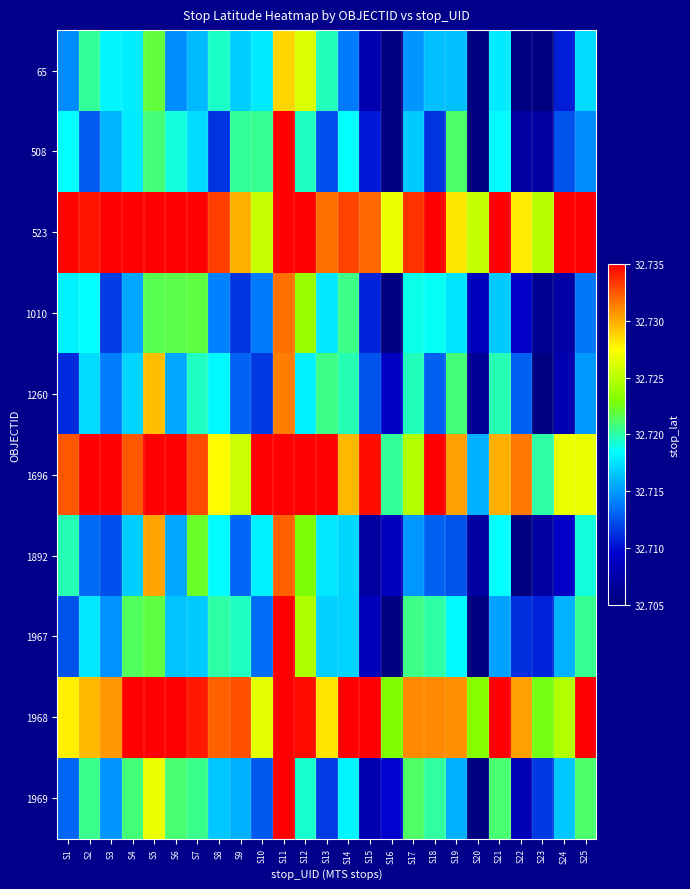

What is the minimum value shown in the chart?

32.7